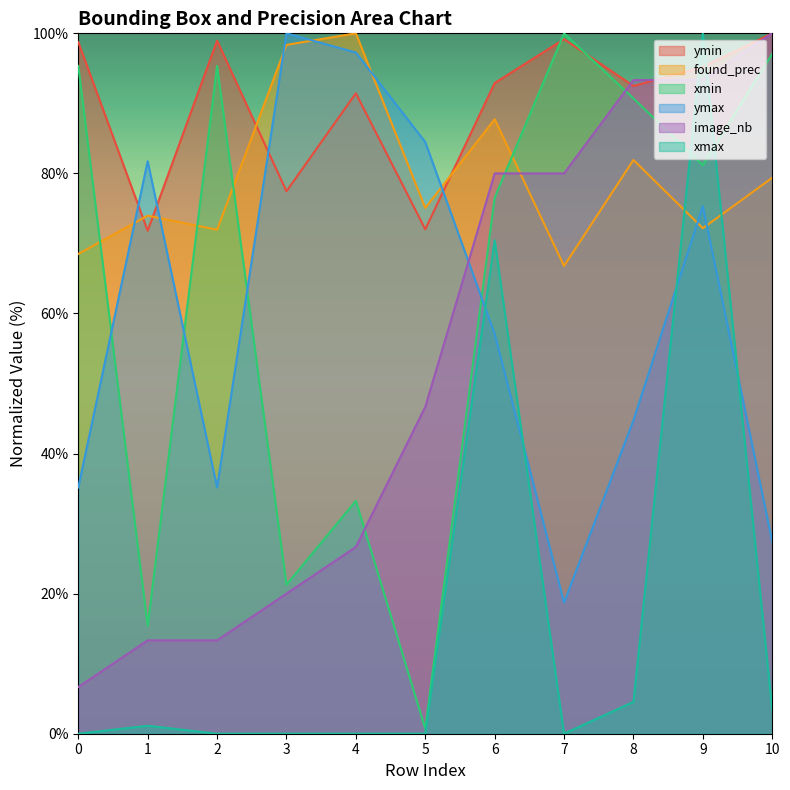

What is the difference between the highest and lowest values at 9?

27.8